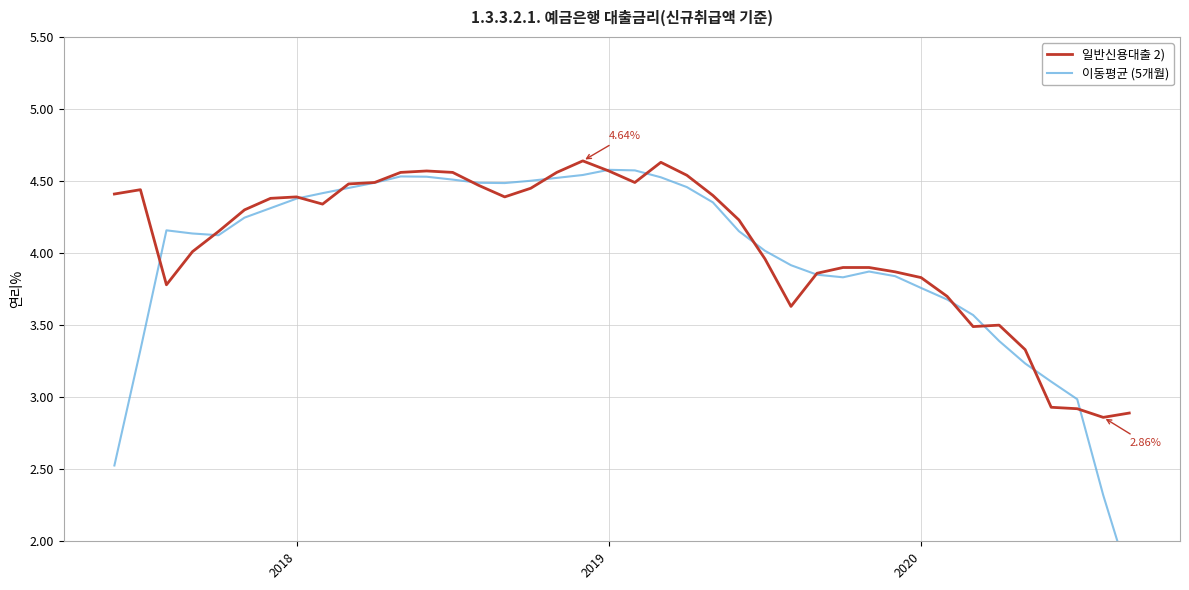

What is the label of the 35th point from the right?

5